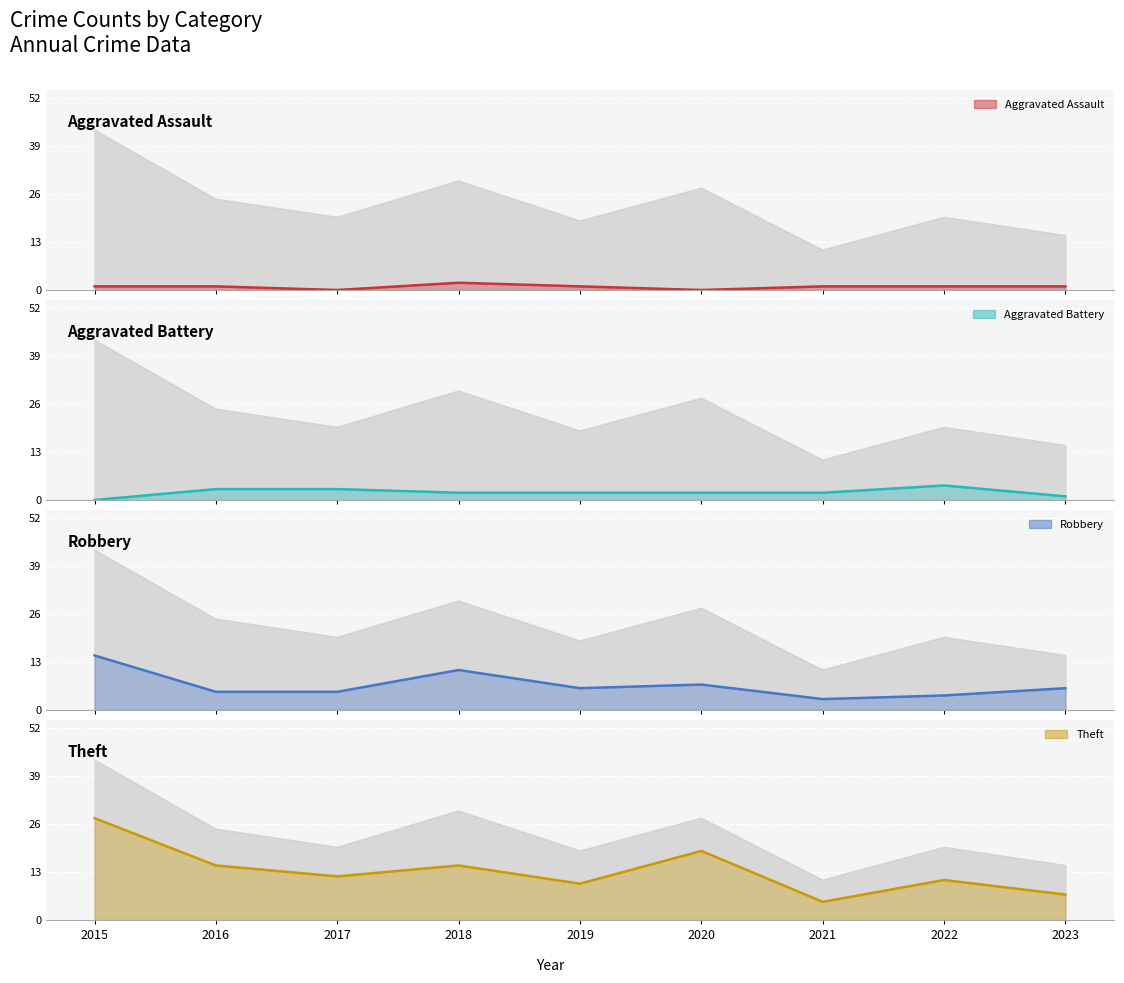

True or false: Aggravated Assault and Theft cross at least once.

False